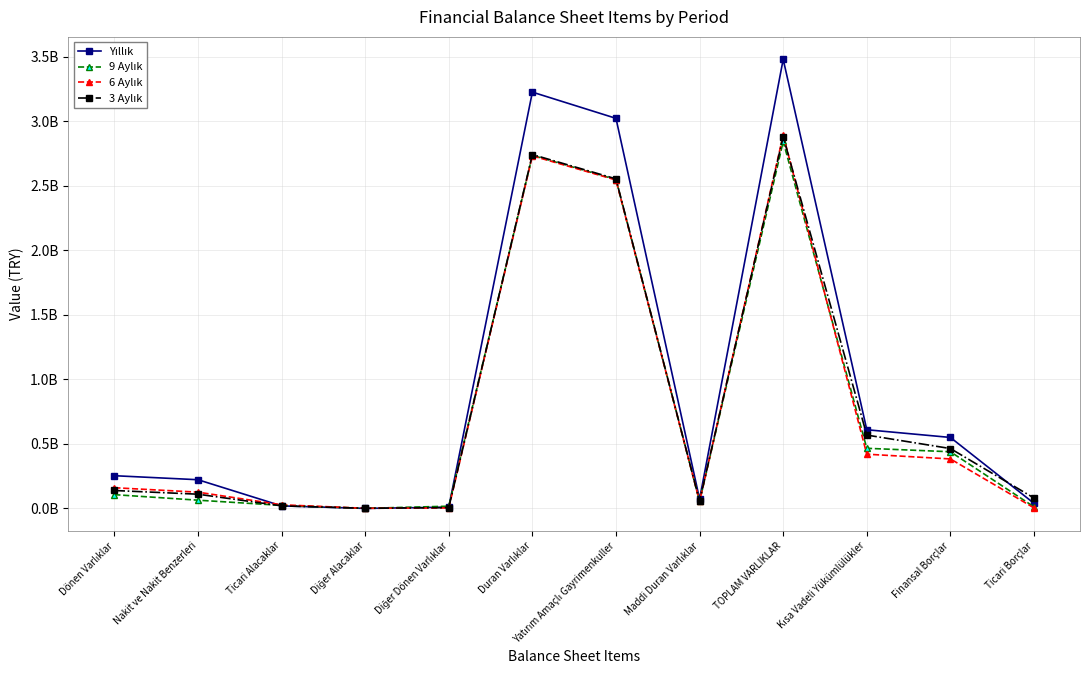

Which series has the widest spread of values?

Yıllık